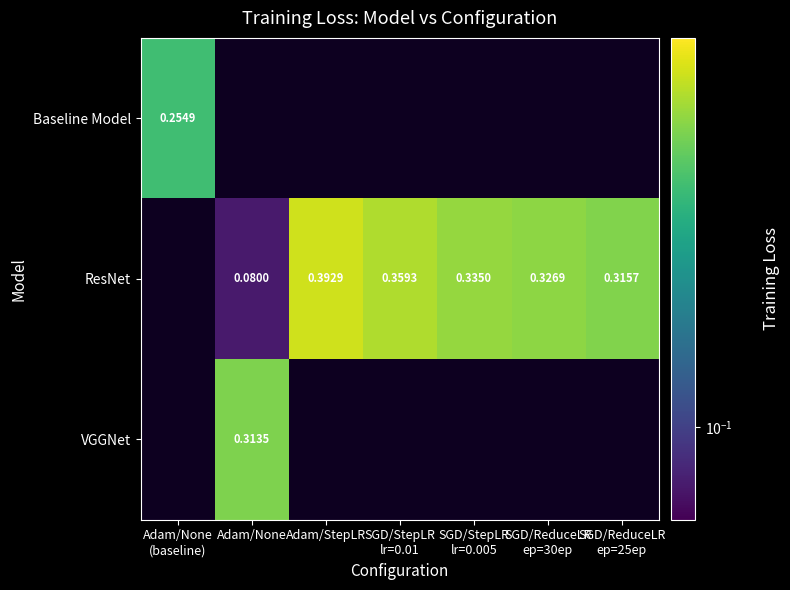

Count the number of categories in the chart.

7